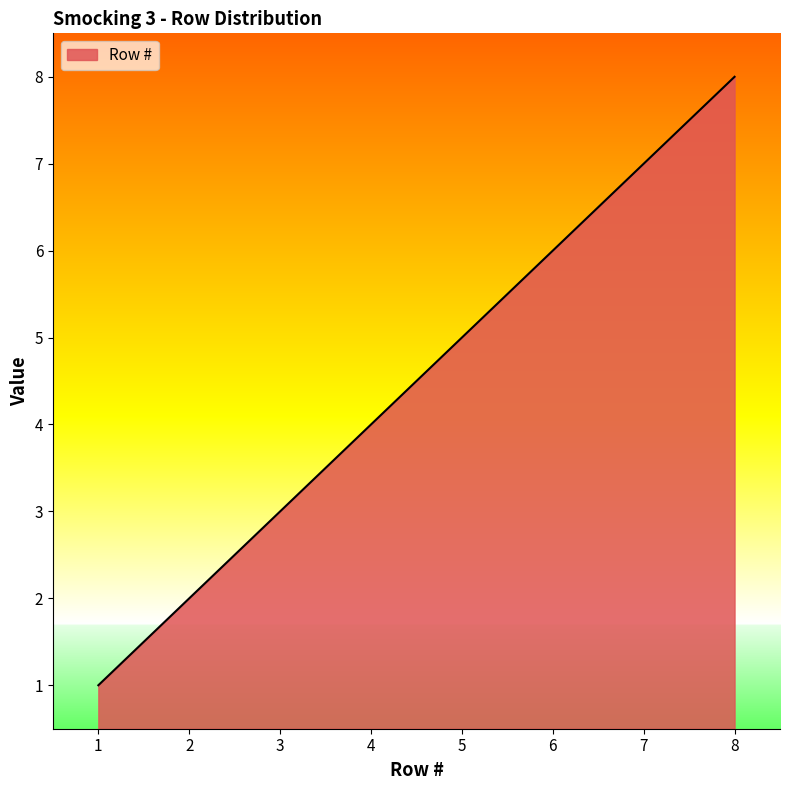

What is the difference between the second highest and second lowest values?

5